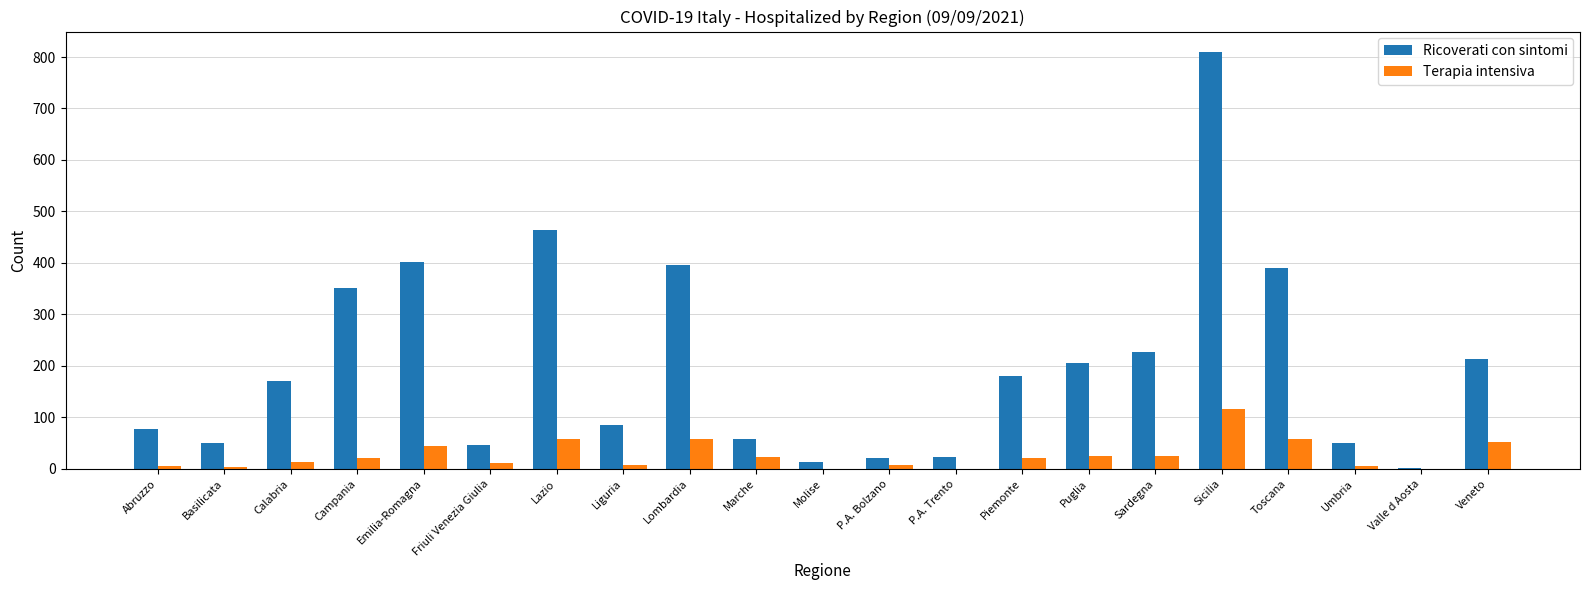

Which series changed the most between Umbria and Veneto?

Ricoverati con sintomi